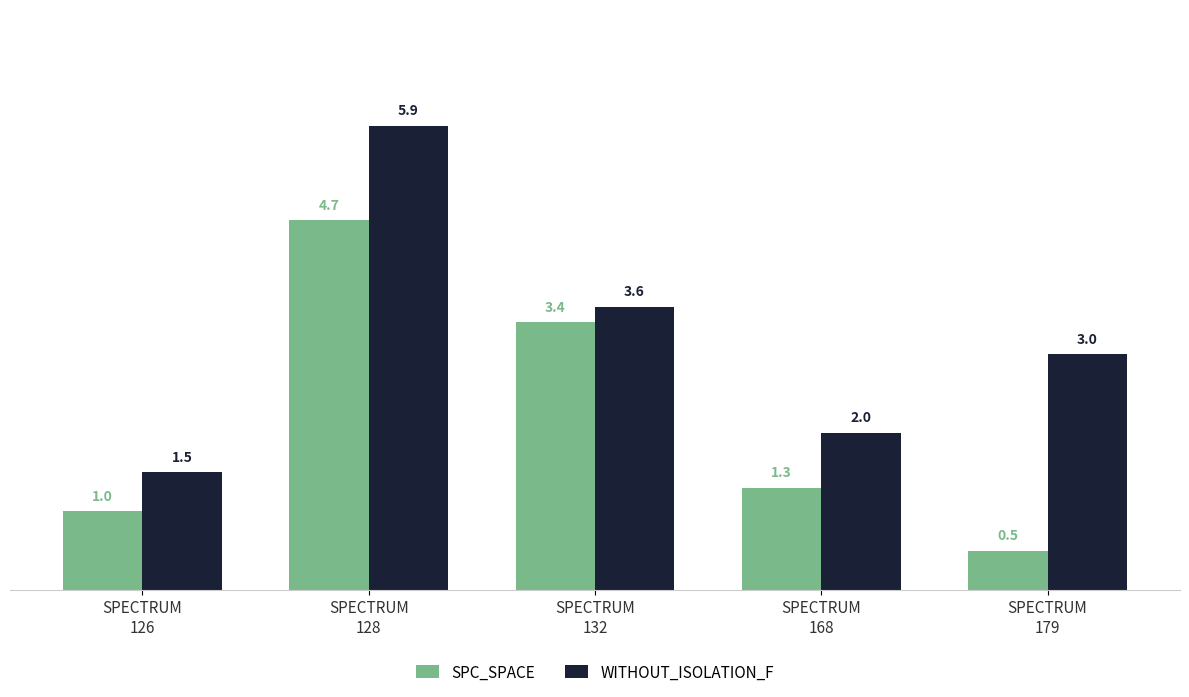

What is the maximum value for SPC_SPACE?

4.7